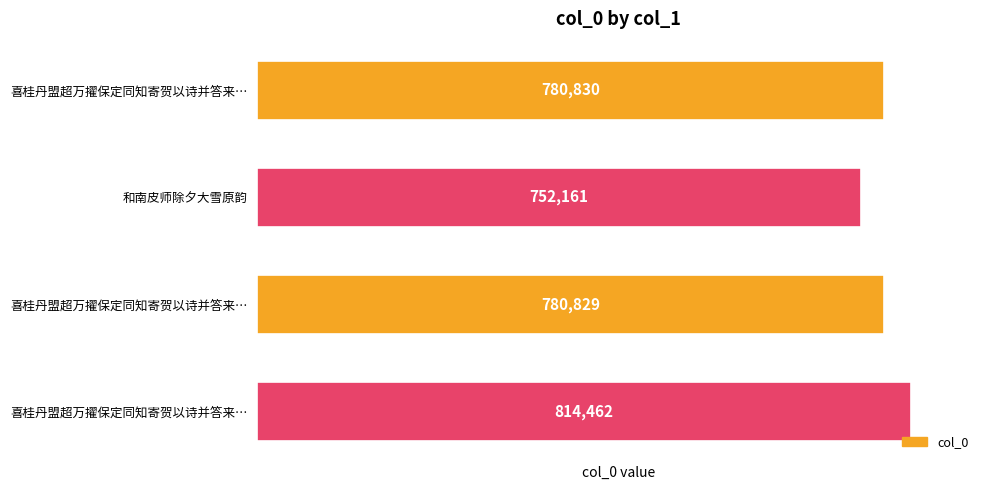

Count the number of categories in the chart.

4